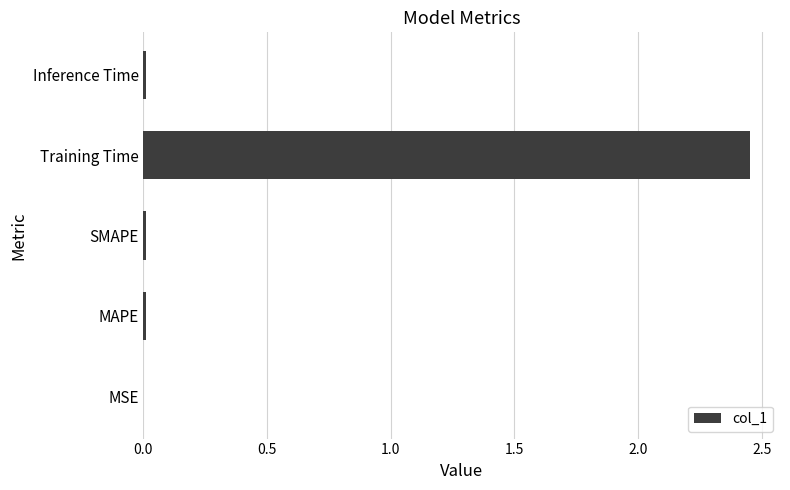

Which category has the highest value across all series?

Training Time